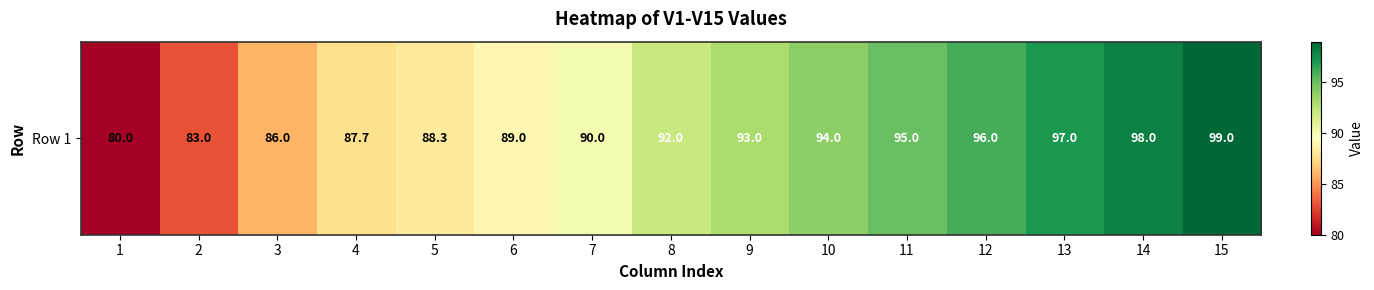

What is the change in value from 5 to 10?

+5.7